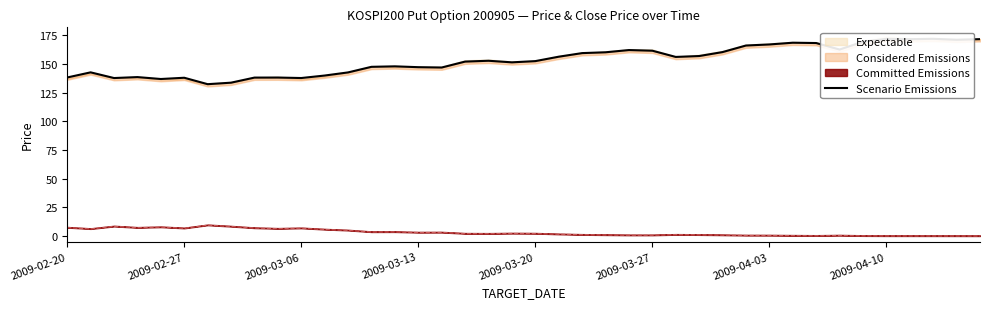

How many interior local peaks (higher than both neighbors) does the data have?

10